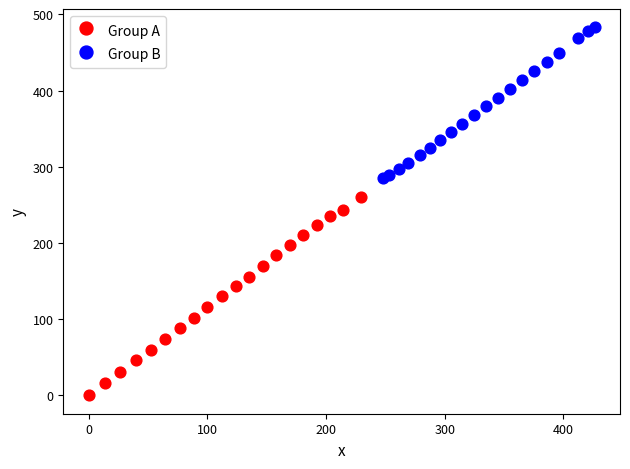

Which series contains the lowest Y value?

Group A